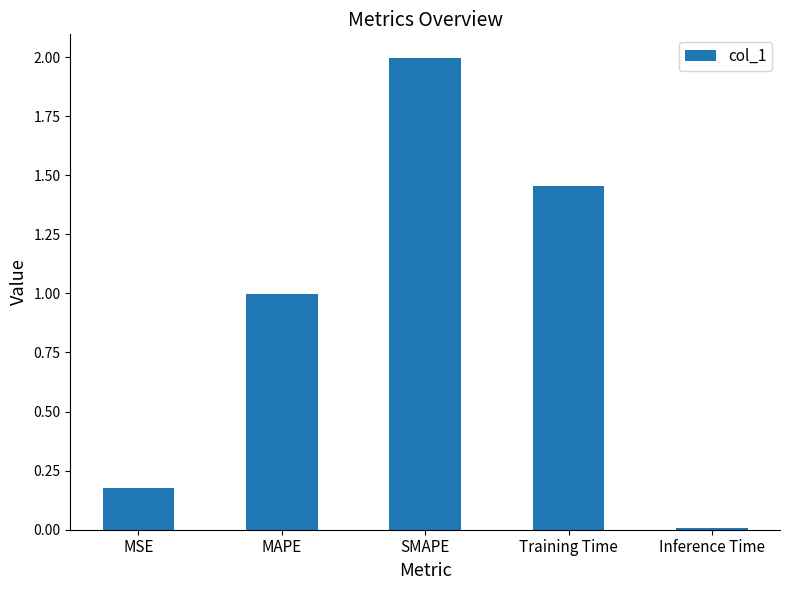

What is the difference between the values at Training Time and SMAPE?

0.5